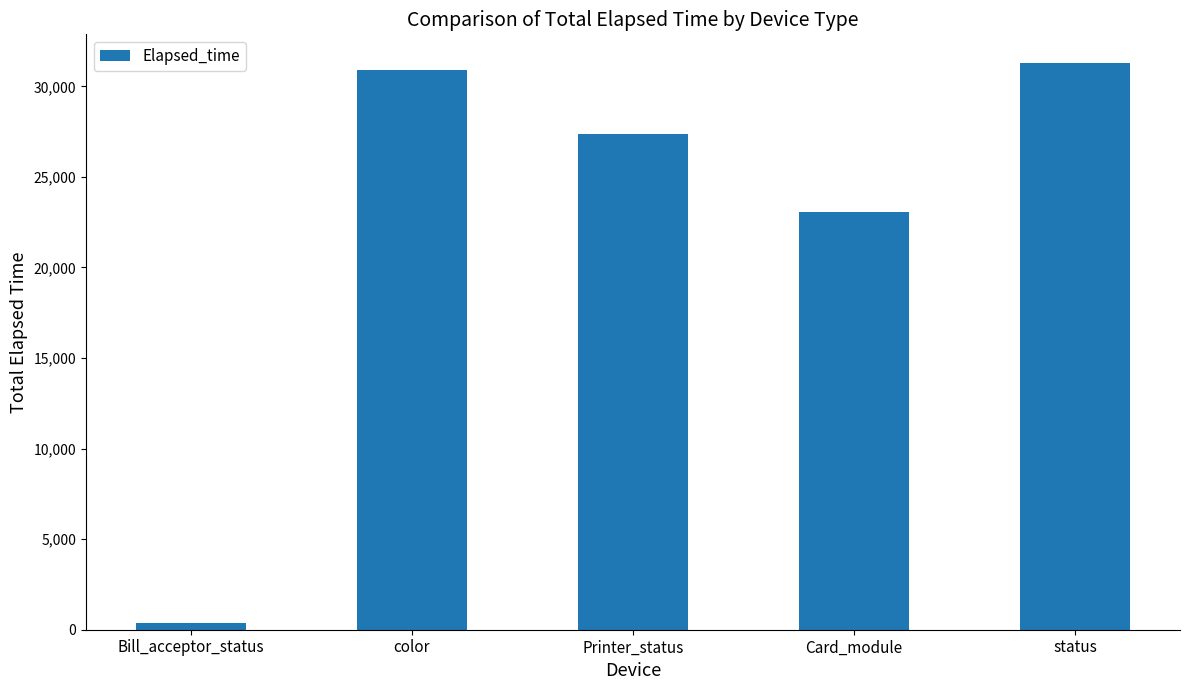

Reading left to right, list all the values displayed in this chart.

Bill_acceptor_status=361	color=30877	Printer_status=27347	Card_module=23051	status=31307